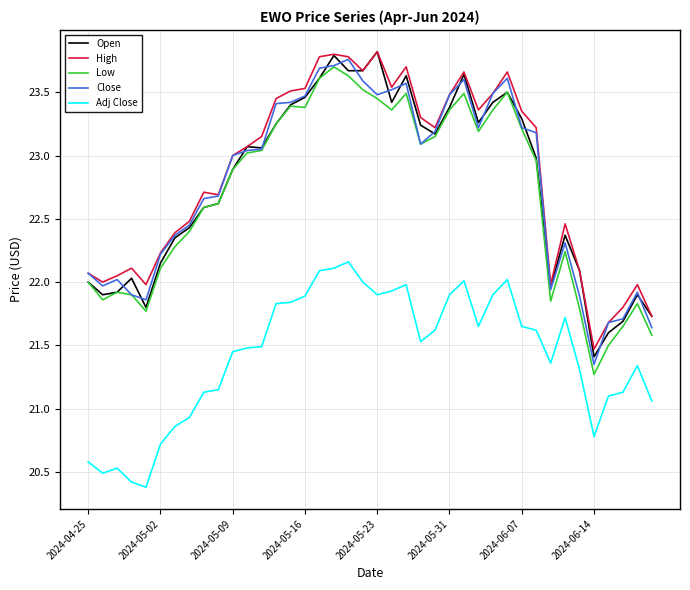

What is the minimum value for High?

21.5